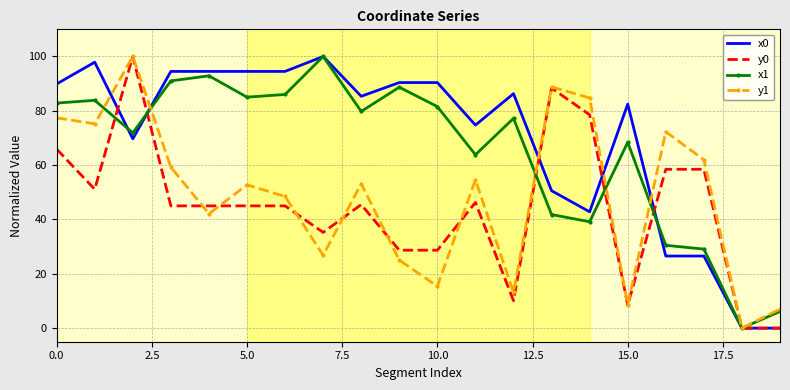

What is the highest value of the y1 series?

100.0